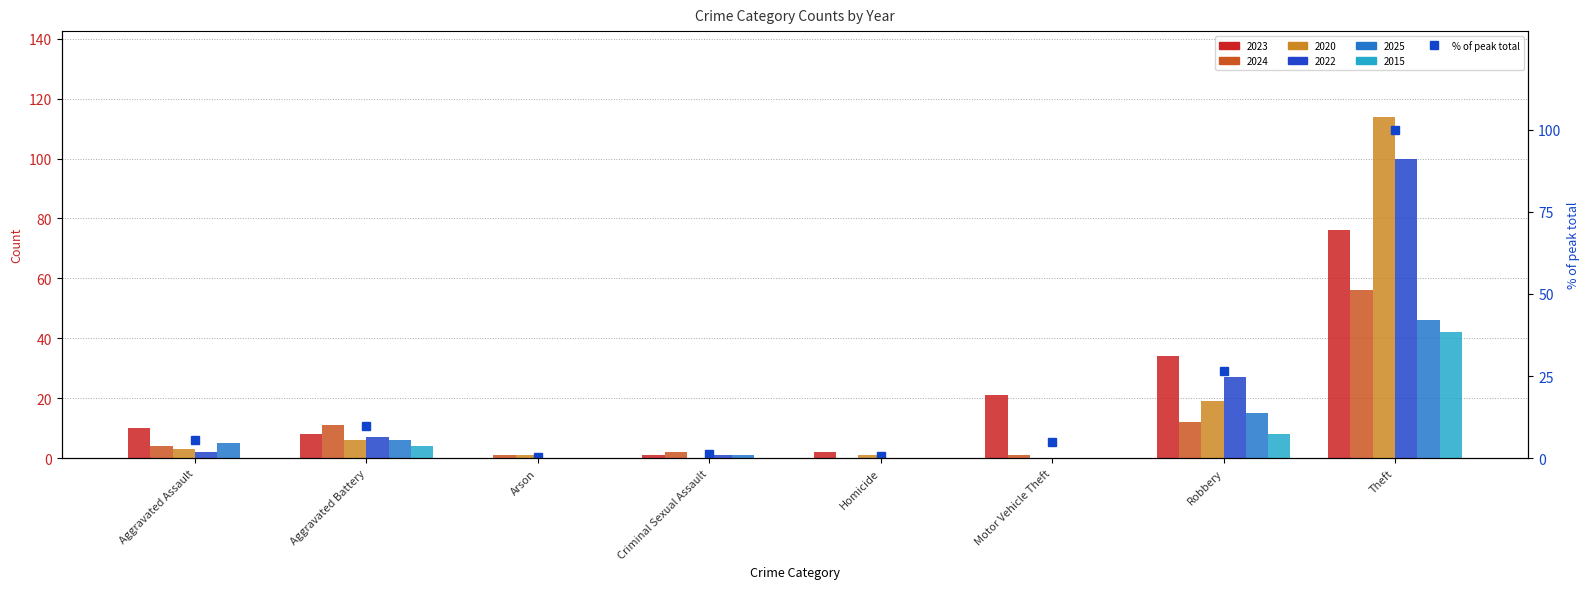

Reading left to right, transcribe all the data shown in this chart.

Aggravated Assault=5.5	Aggravated Battery=9.7	Arson=0.5	Criminal Sexual Assault=1.2	Homicide=0.7	Motor Vehicle Theft=5.1	Robbery=26.5	Theft=100.0